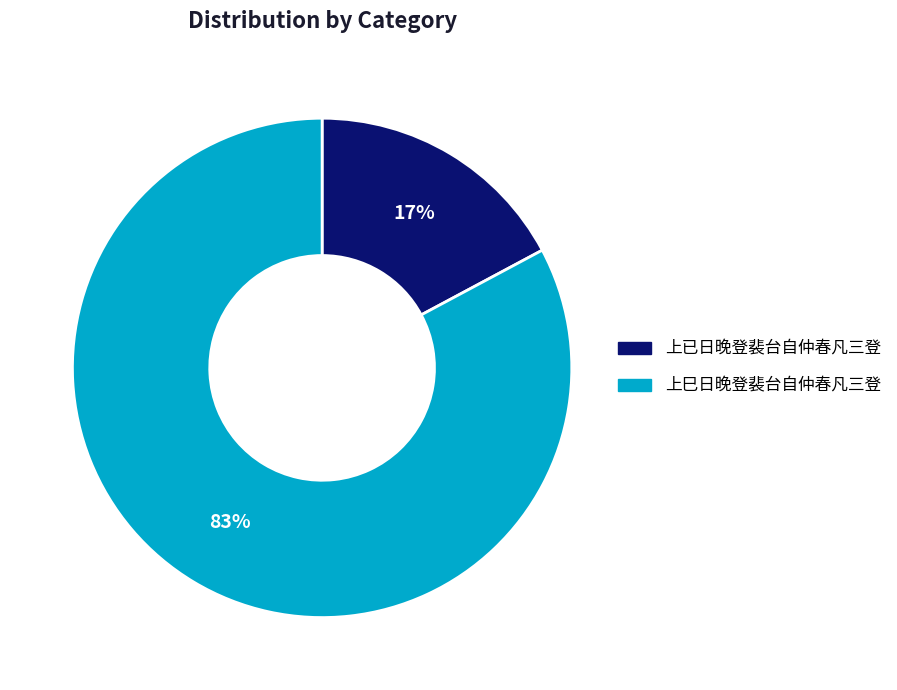

Does 上巳日晚登裴台自仲春凡三登 represent more than half of the total?

Yes